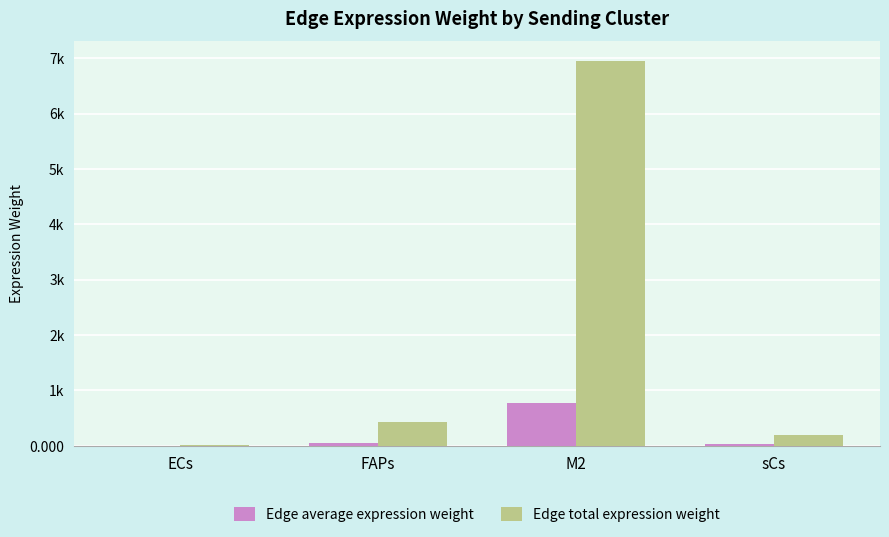

Reading right to left, what are all the values shown in this chart?

Edge average expression weight: sCs=20.6	M2=773.2	FAPs=48.1	ECs=0.8
Edge total expression weight: sCs=185.2	M2=6958.7	FAPs=432.5	ECs=6.9